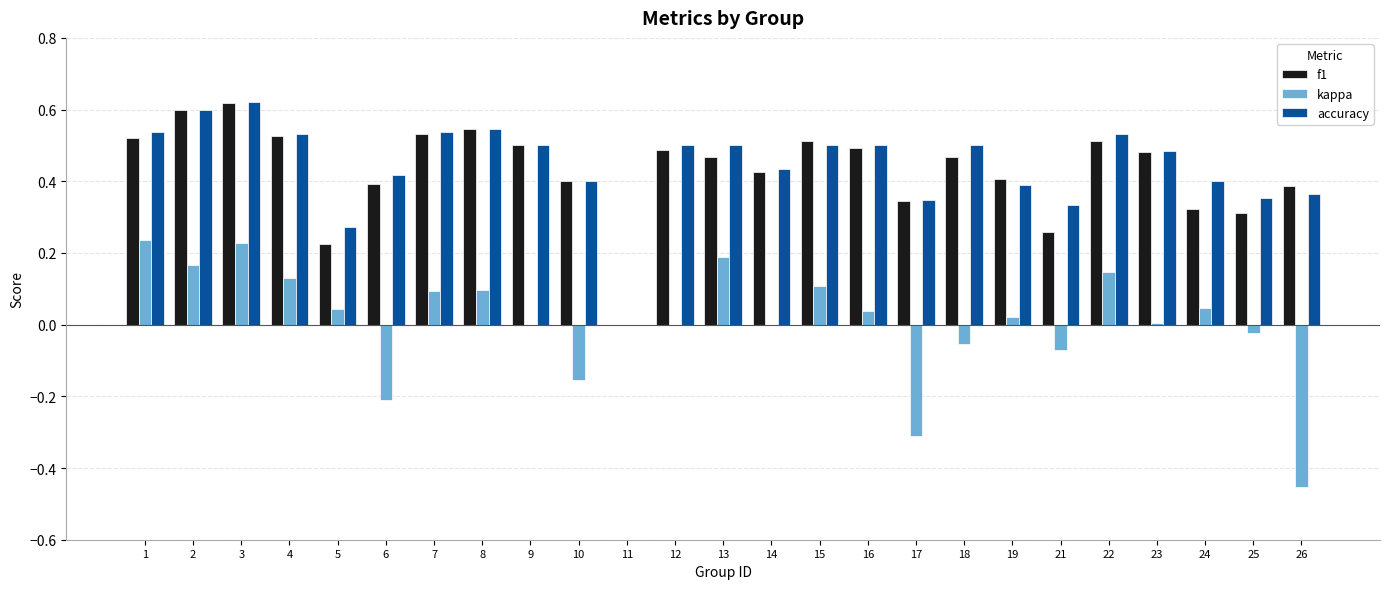

How many positive values does the accuracy series have?

24